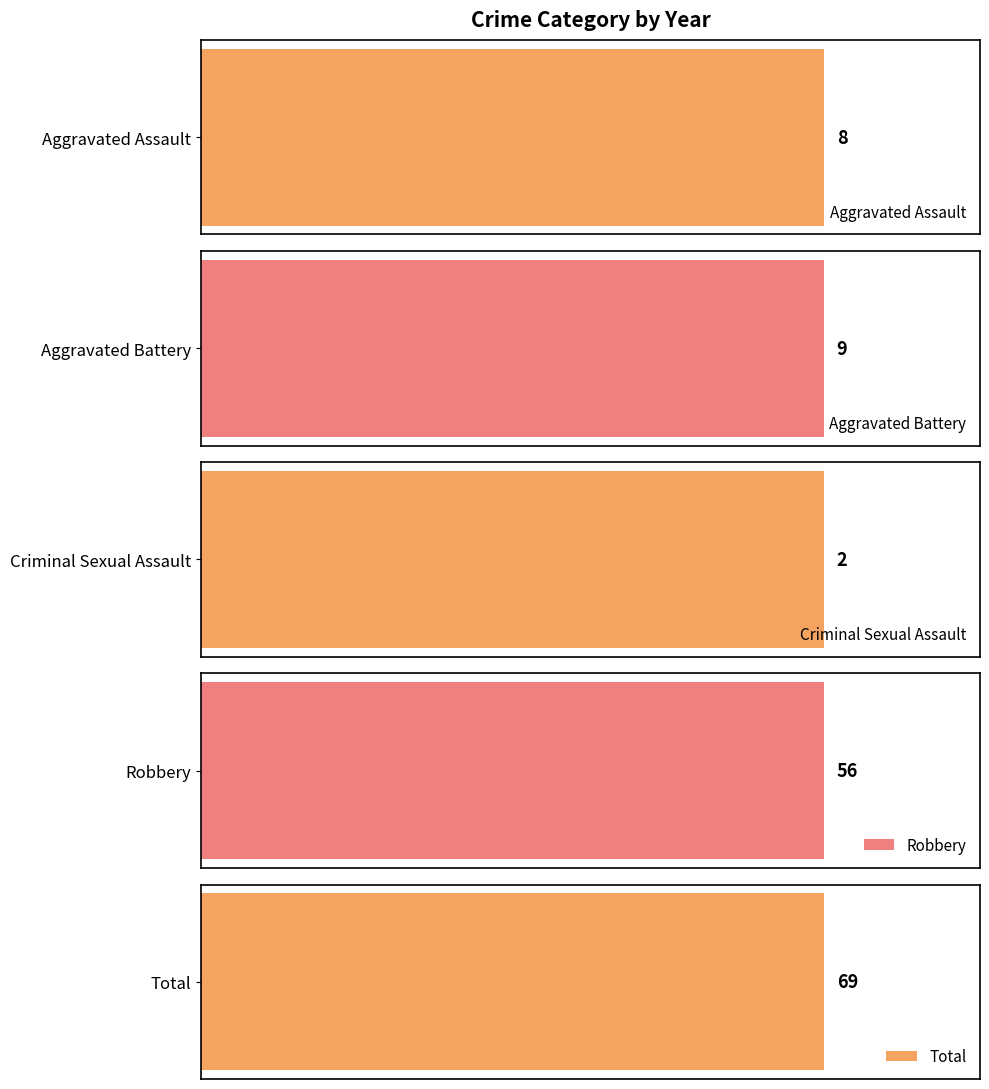

Does the chart contain stacked bars?

No